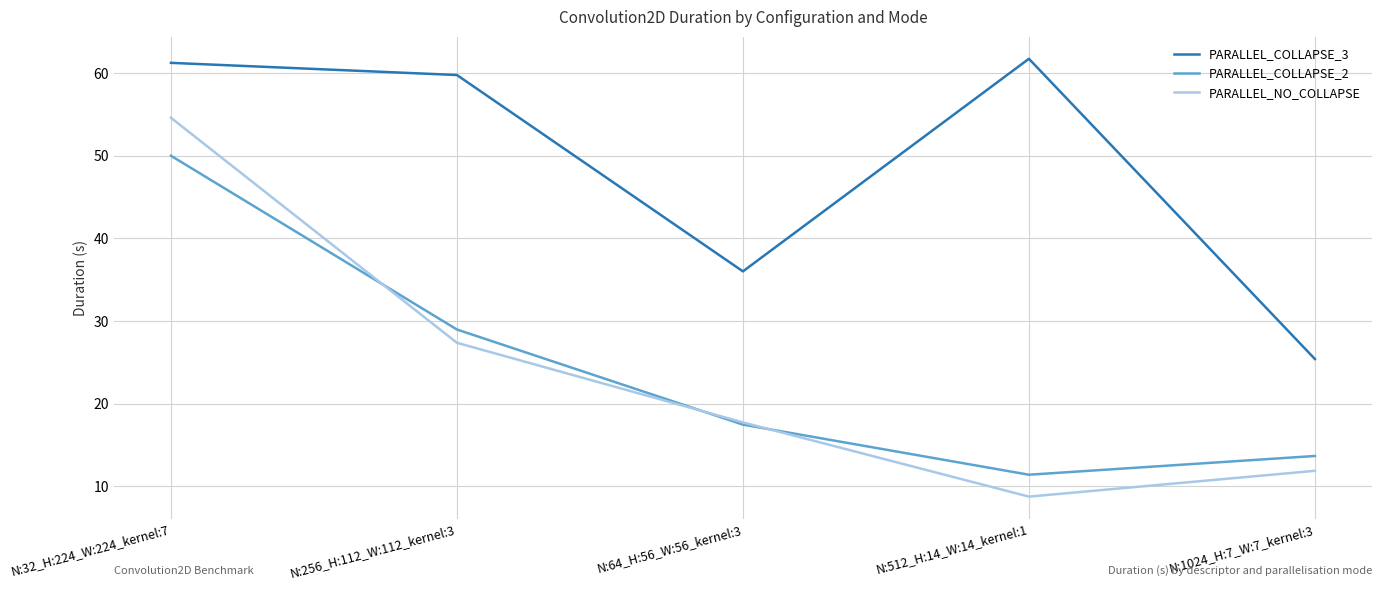

True or false: PARALLEL_COLLAPSE_3 and PARALLEL_NO_COLLAPSE intersect in this chart.

False